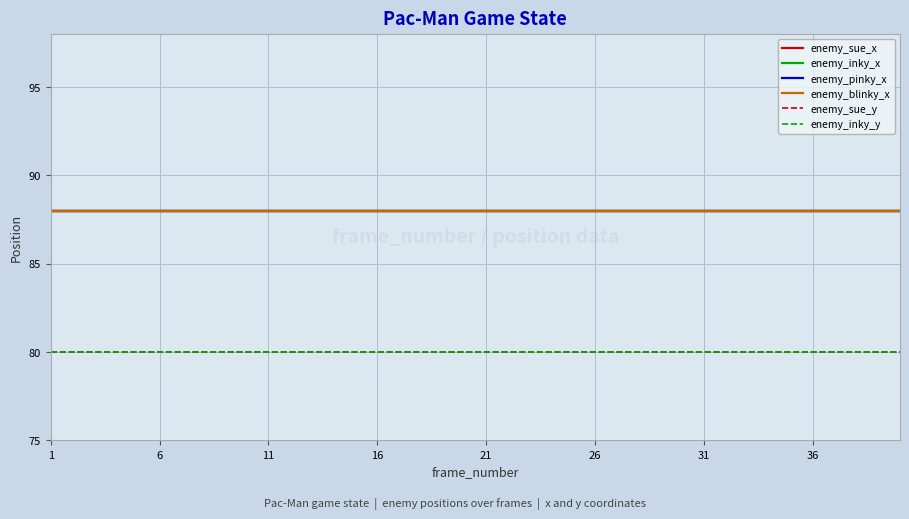

Does the chart have visible grid lines?

Yes